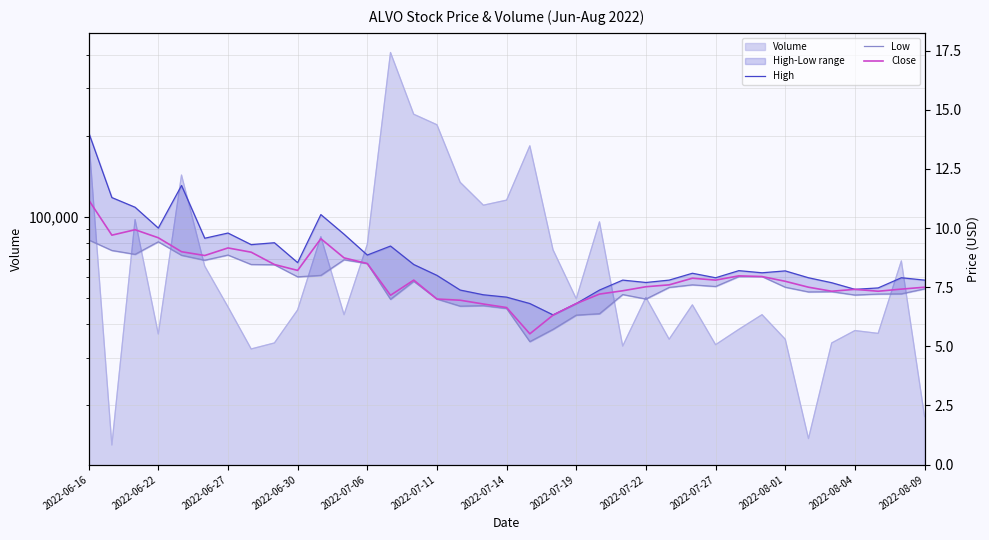

What is the difference between the High values at 22 and 28?

0.8